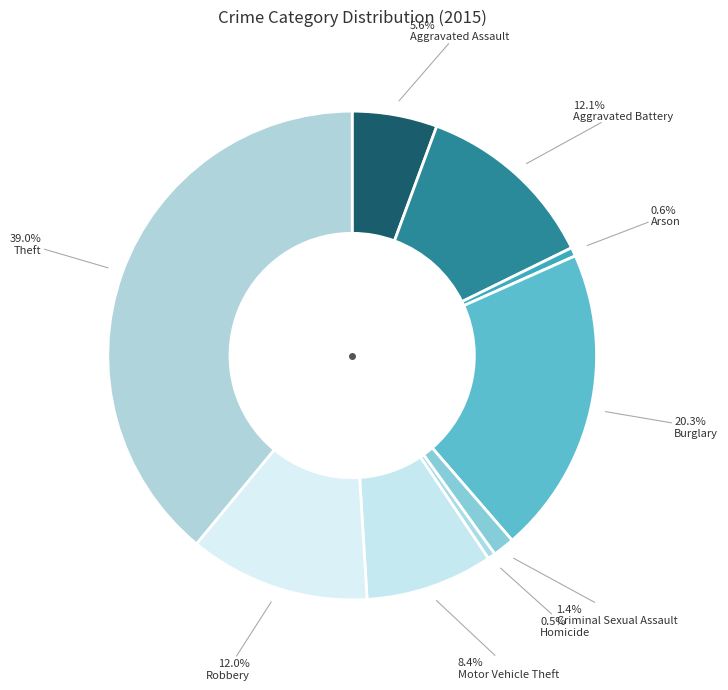

Is there any slice that represents more than half of the pie?

No